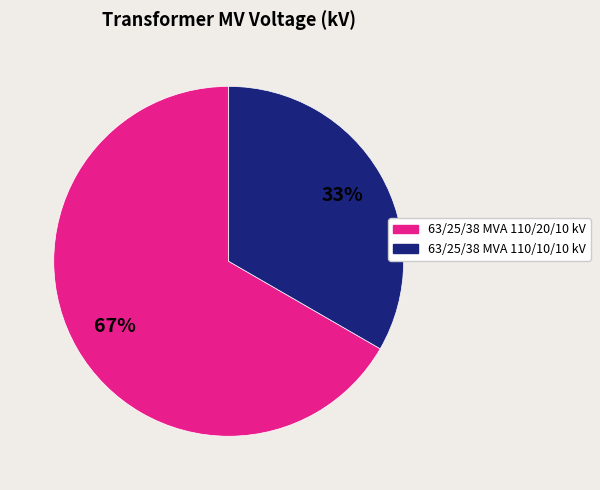

Rank the categories by value from lowest to highest.

63/25/38 MVA 110/10/10 kV, 63/25/38 MVA 110/20/10 kV